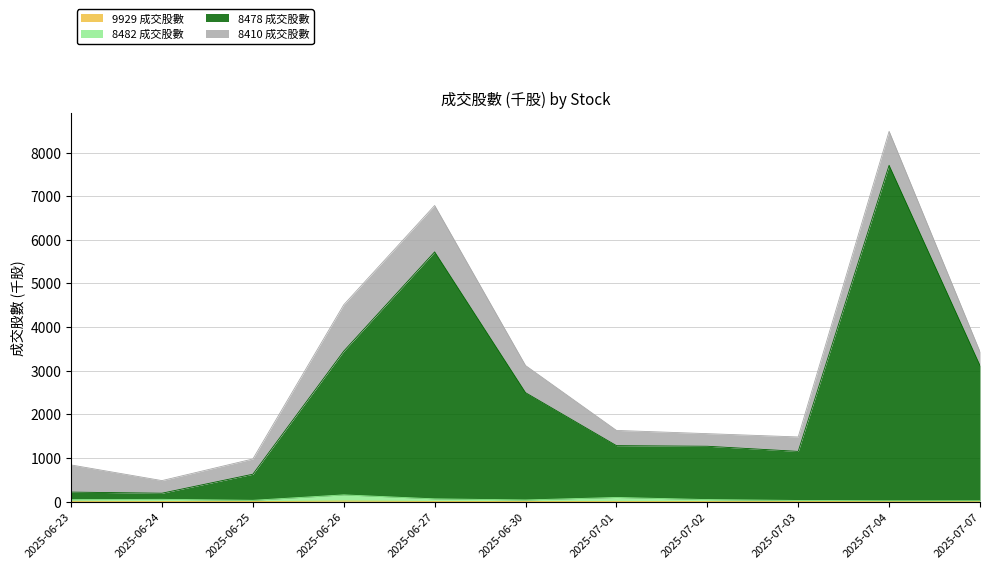

Does the chart have visible grid lines?

Yes